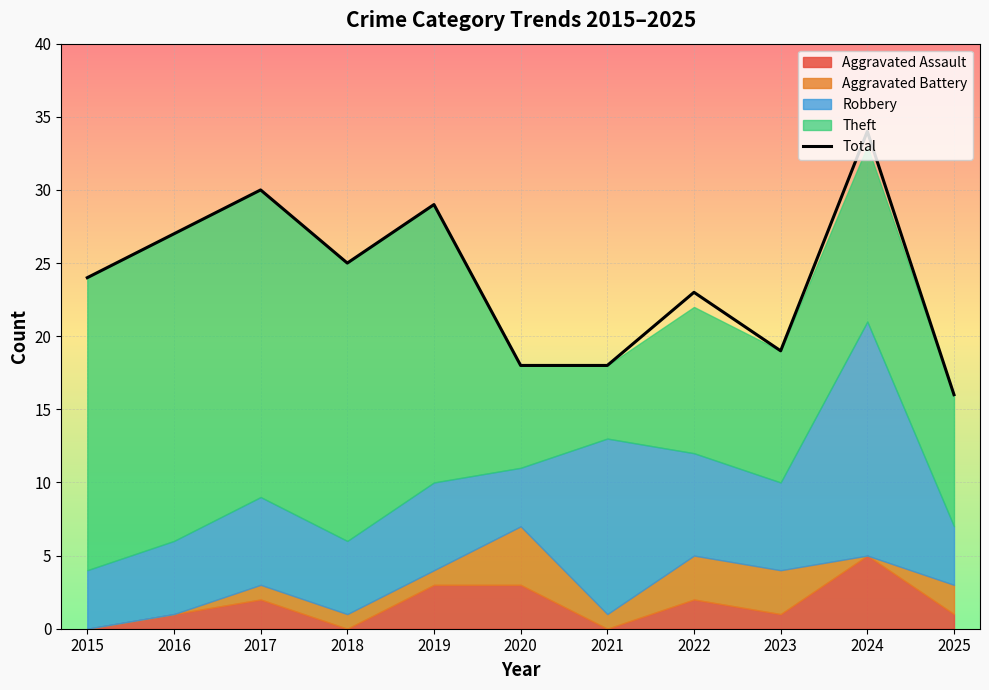

Reading right to left, what are all the values shown in this chart?

16	34	19	23	18	18	29	25	30	27	24